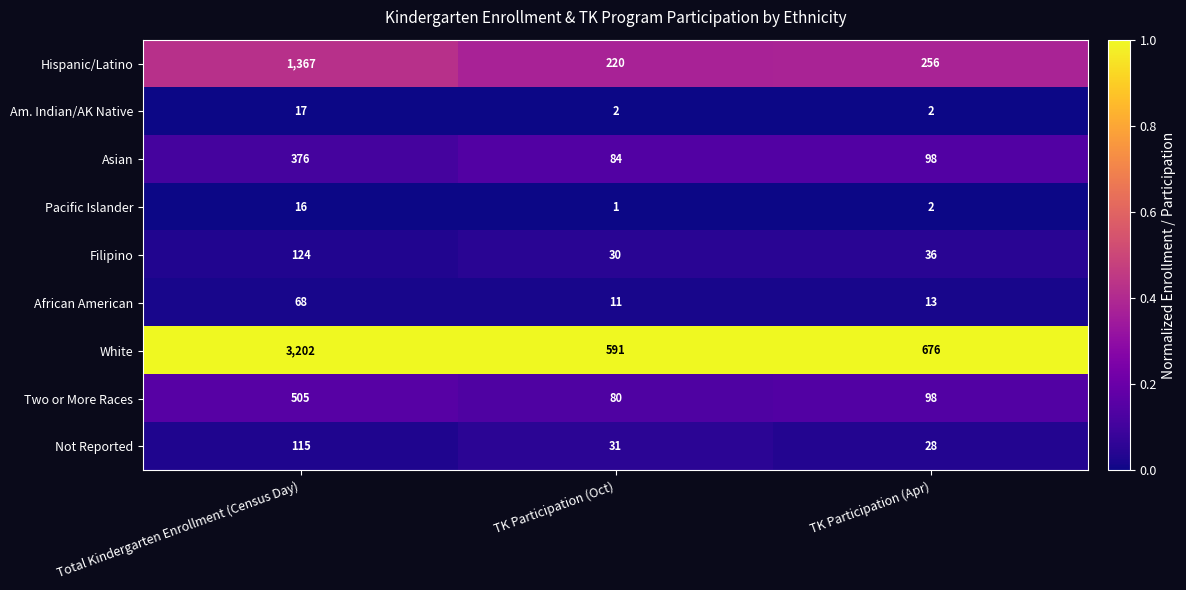

True or false: Two or More Races has a value of 80 at TK Participation (Oct).

True